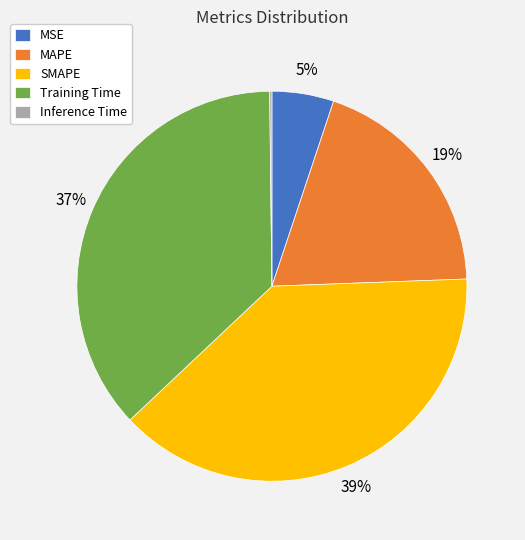

Is it true that MSE is 15% of the pie?

False